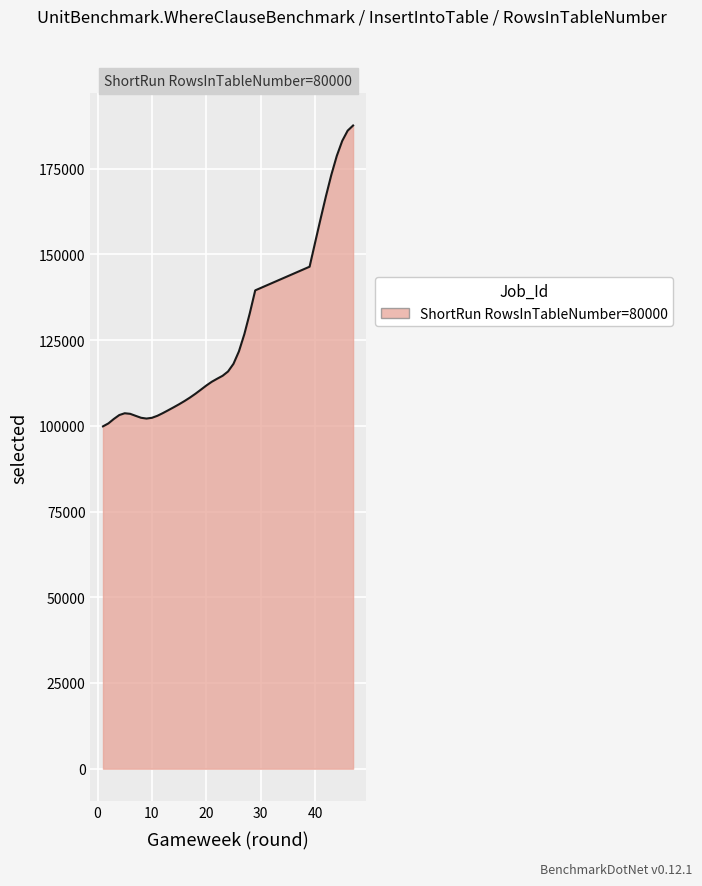

What is the difference between the maximum and minimum values?

87750.7